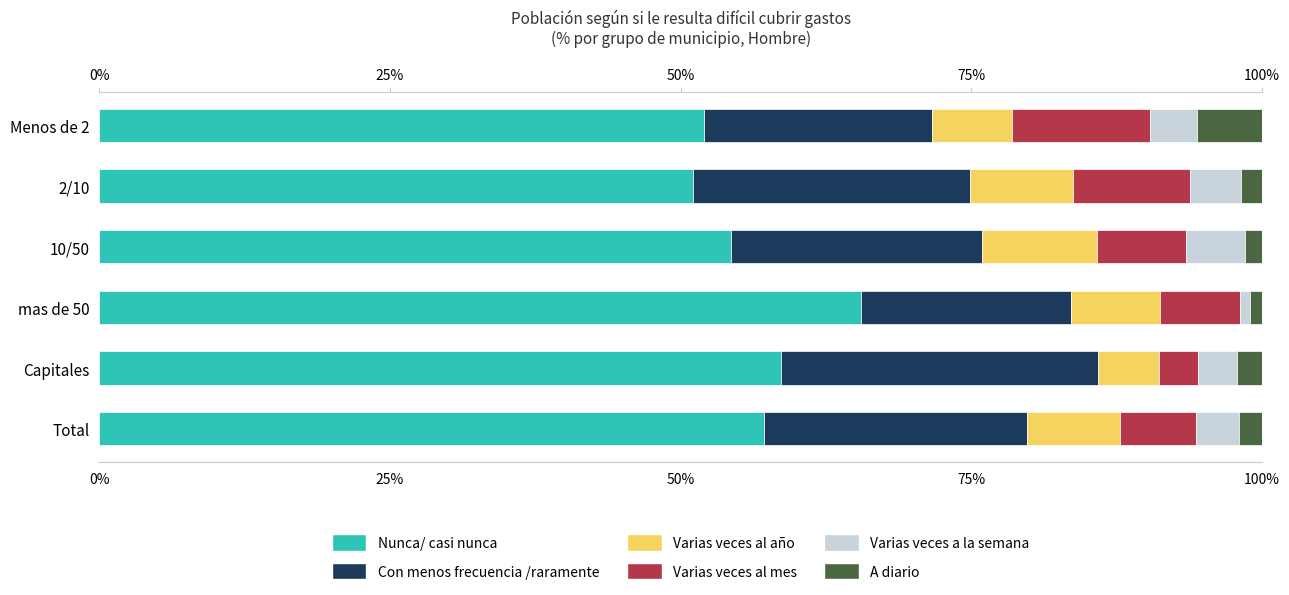

What is the difference between the maximum and minimum values in the Nunca/ casi nunca series?

14.5